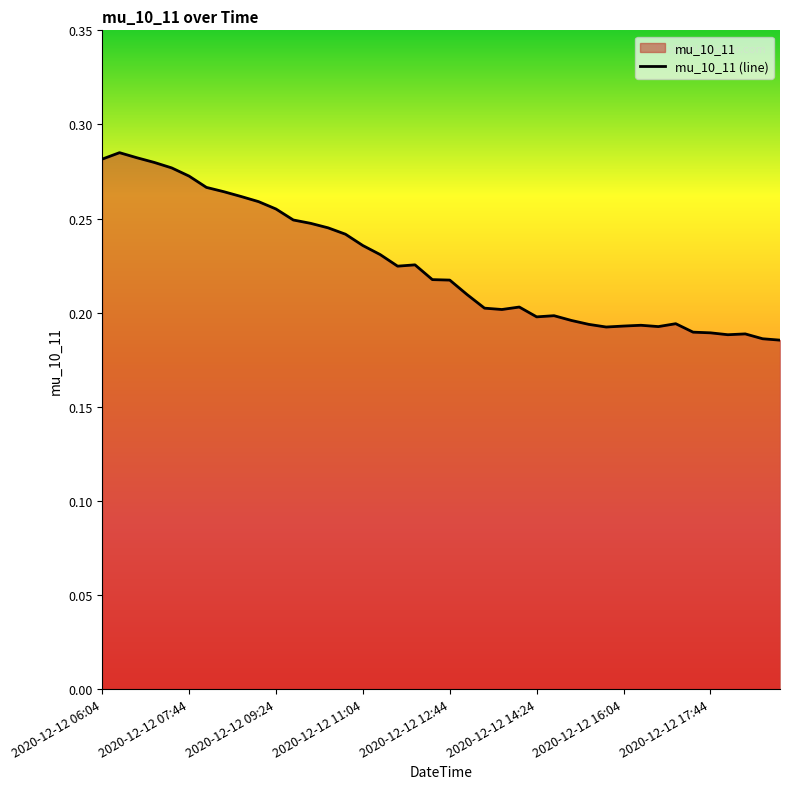

What is the maximum value shown in the chart?

0.3